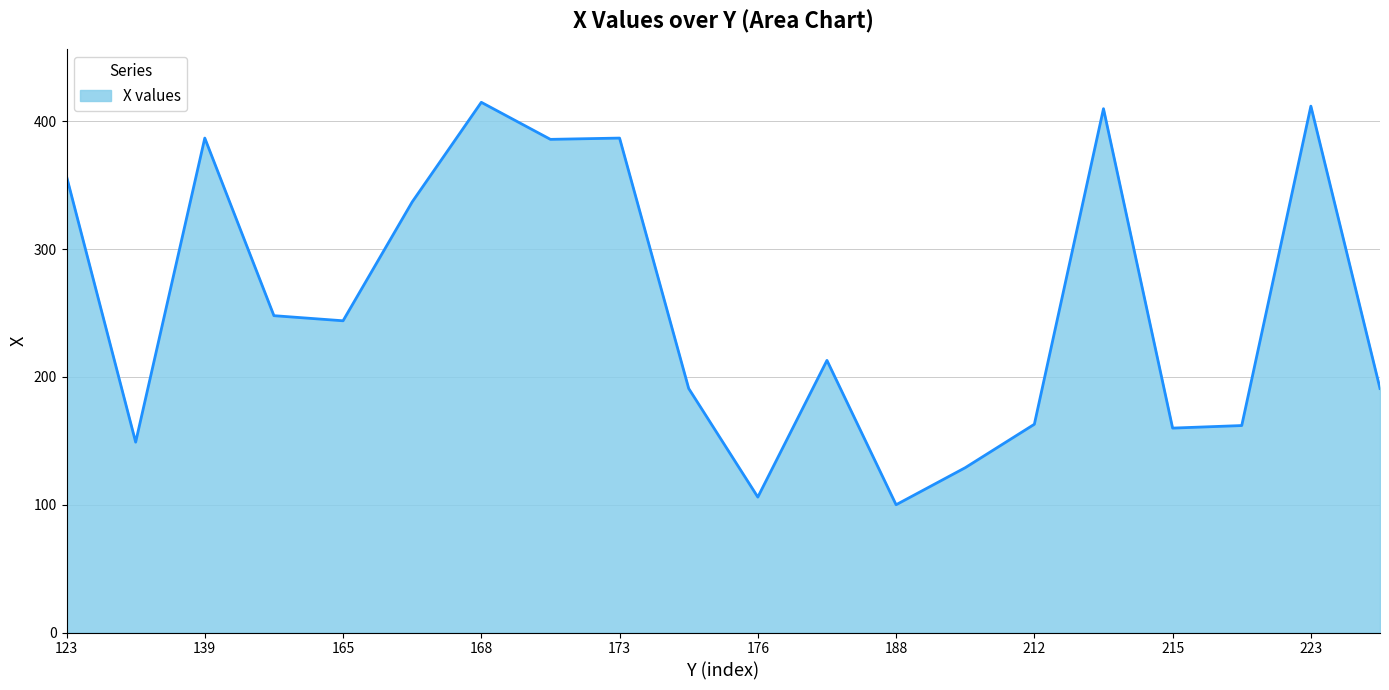

What is the difference between the maximum and minimum values?

315